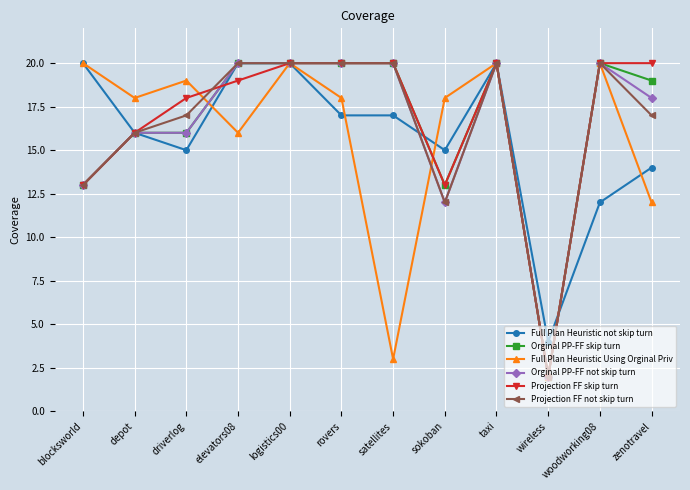

What position from the right is blocksworld?

12